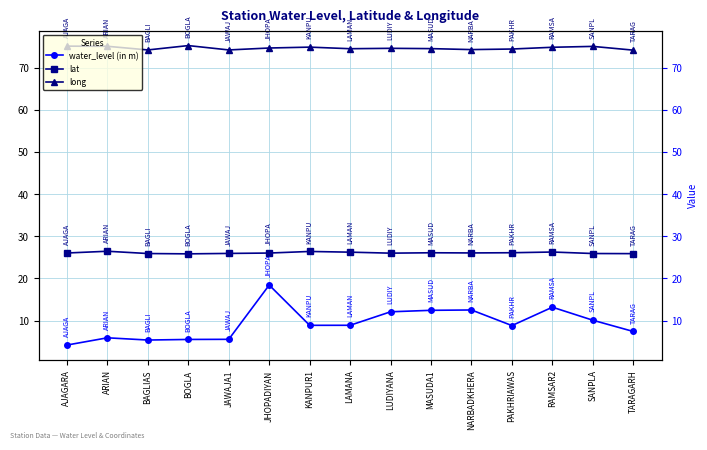

What is the spread (max minus min) of values at TARAGARH?

66.7